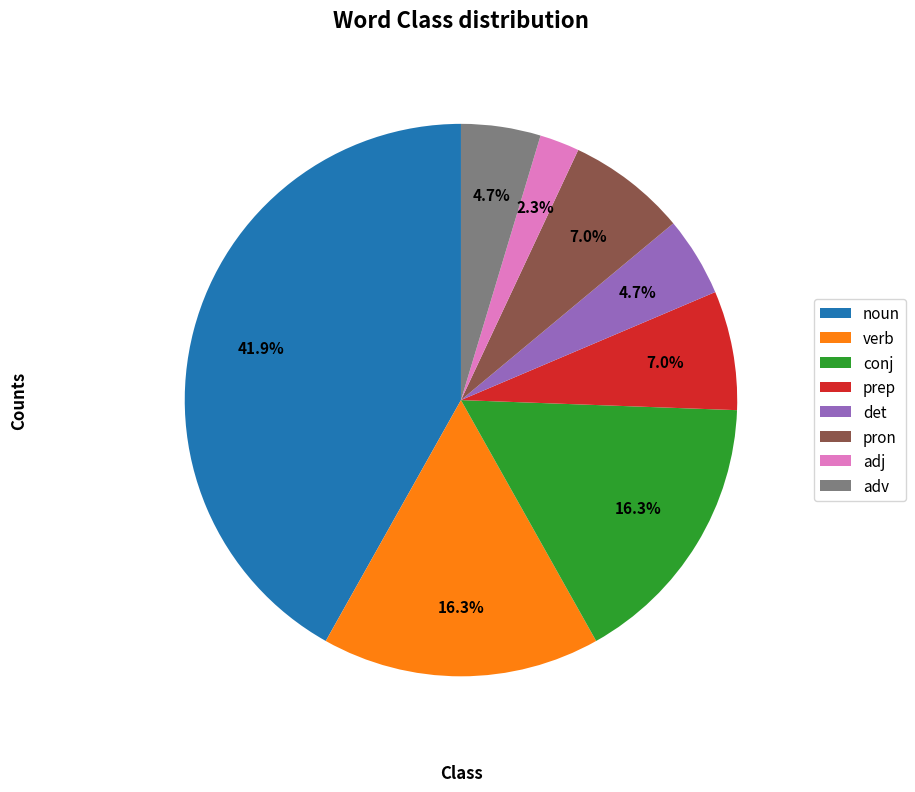

To the nearest percent, what portion does prep represent?

7%